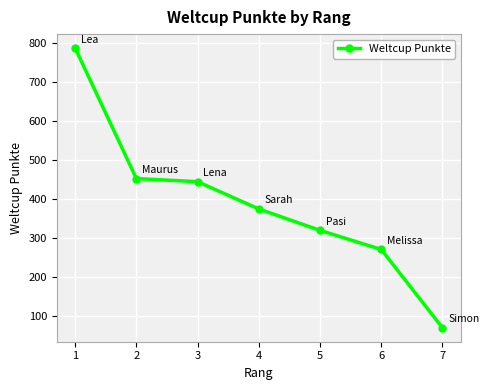

Which category has the lowest value across all series?

7